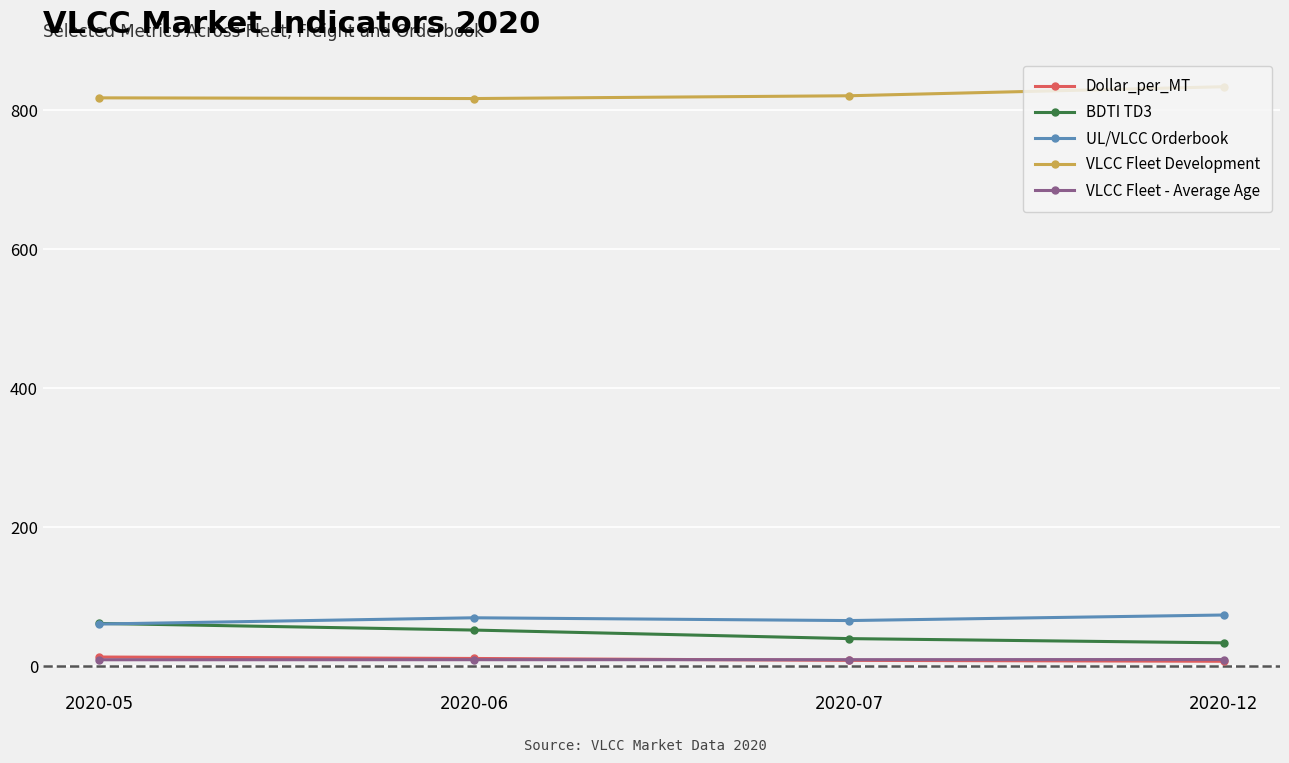

Read the VLCC Fleet - Average Age value at 2020-06.

9.7